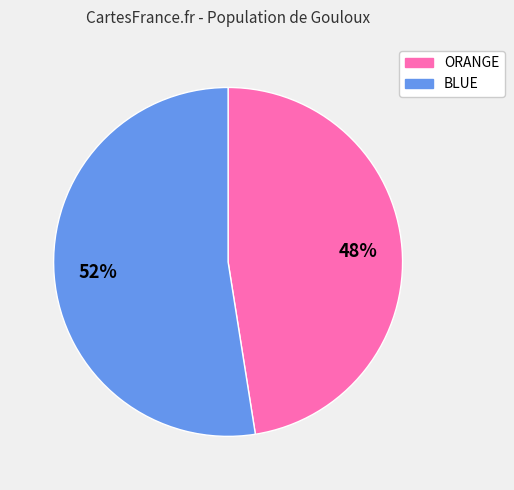

Is the sum of ORANGE and BLUE greater than half?

Yes